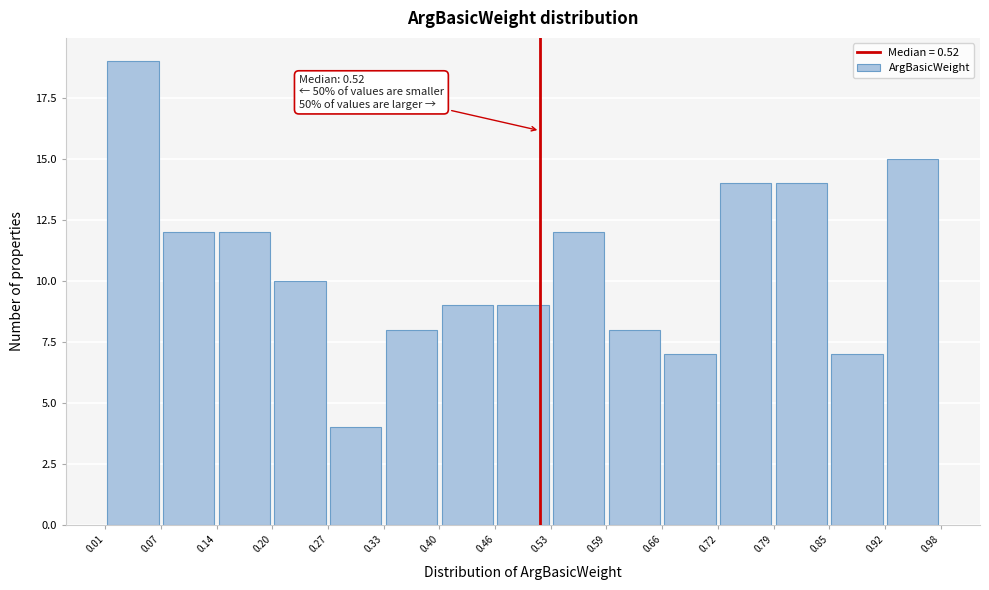

Which range on the x-axis has the tallest bar?

0.01 to 0.07